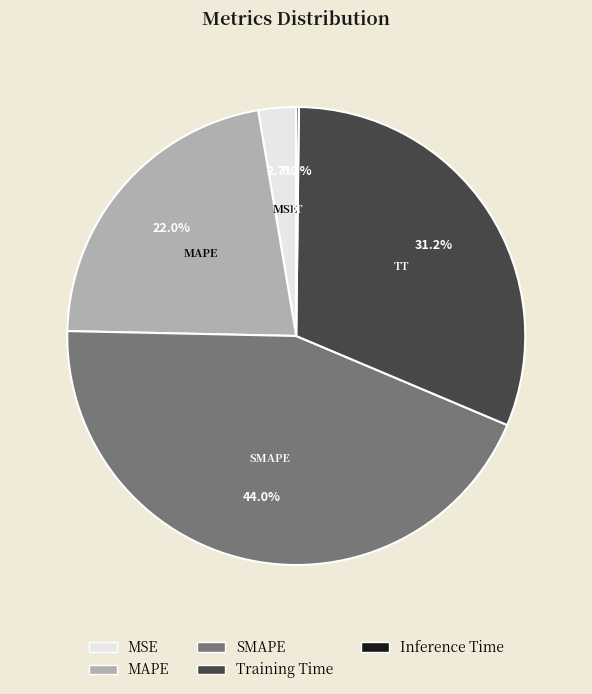

Which slice is the largest?

SMAPE